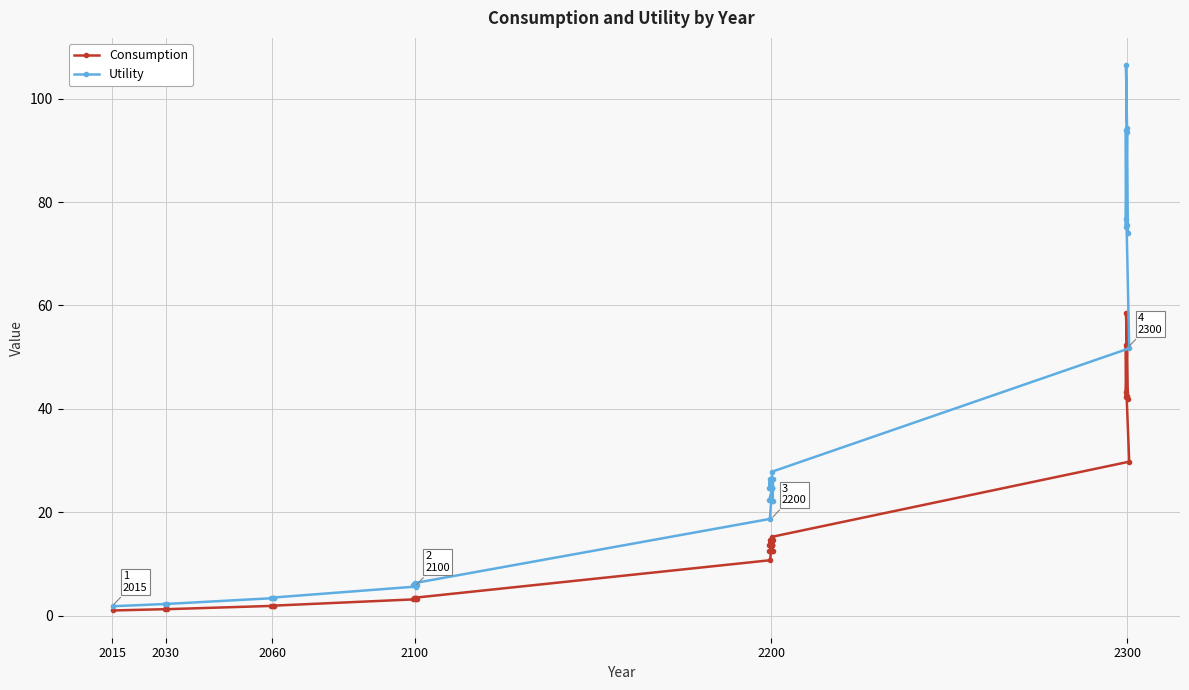

How many interior local peaks does the Utility series have?

15